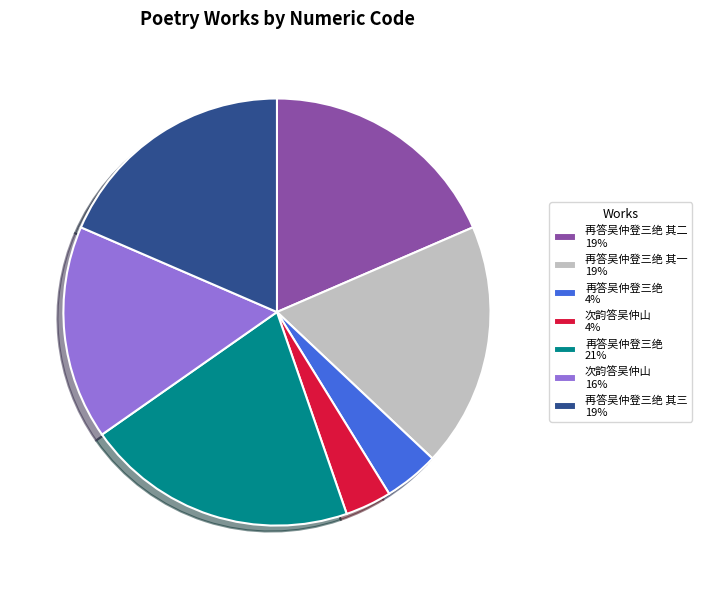

Is there any slice that represents more than half of the pie?

No